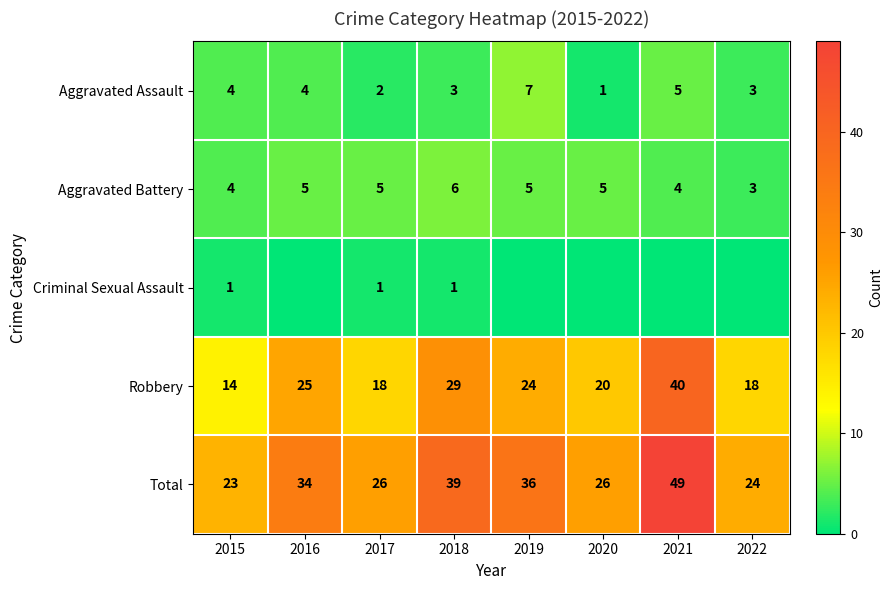

At which category is the sum across all series the highest?

2021